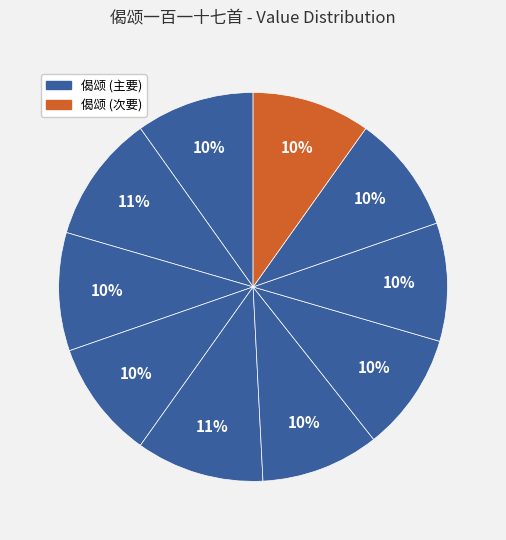

How many segments does this pie chart have?

10